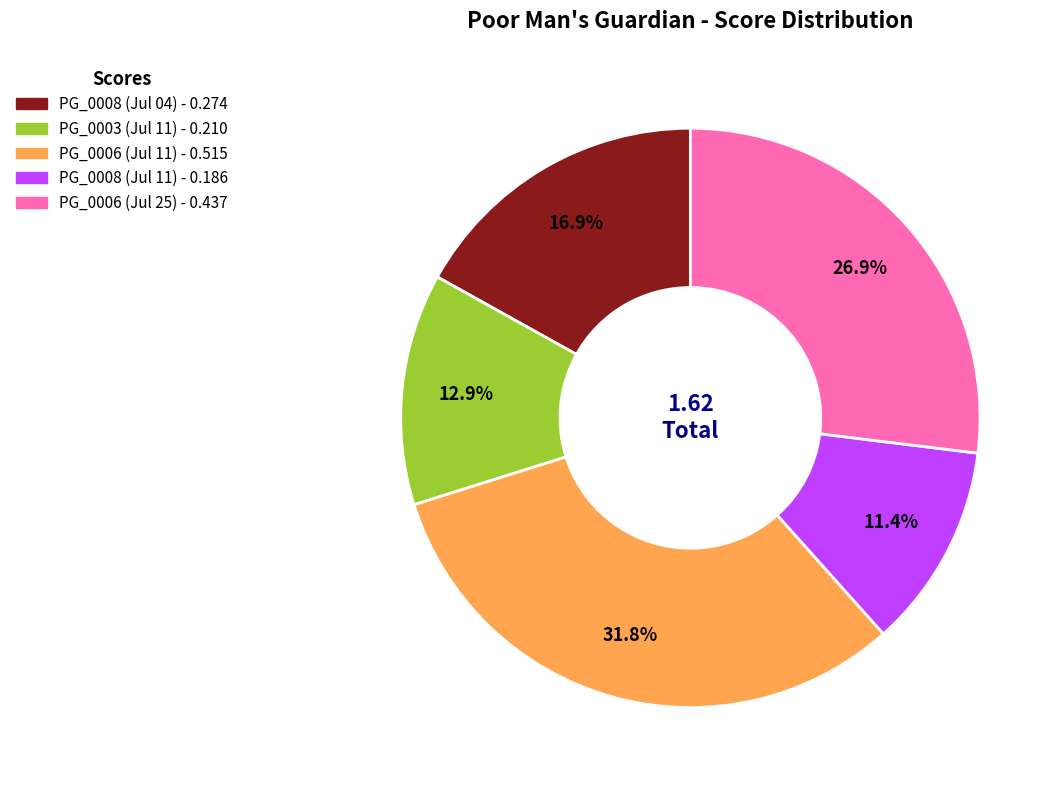

Is there any slice that represents more than half of the pie?

No